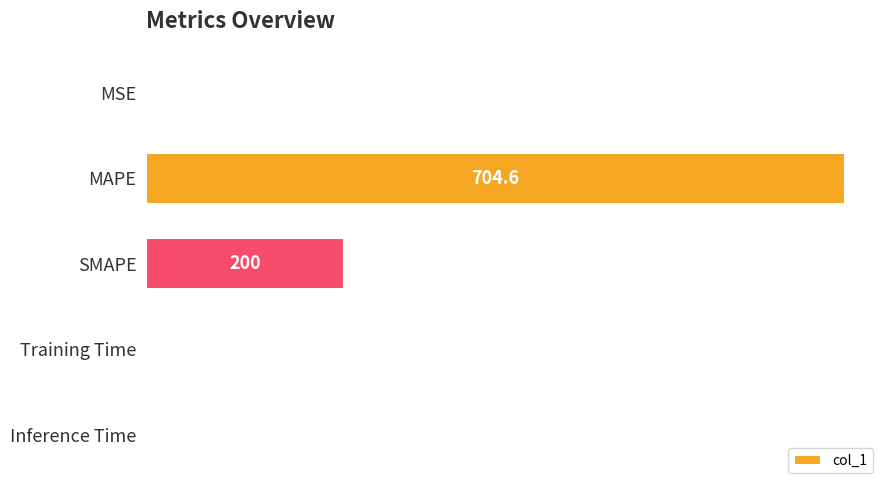

What is the sum of all values?

904.7